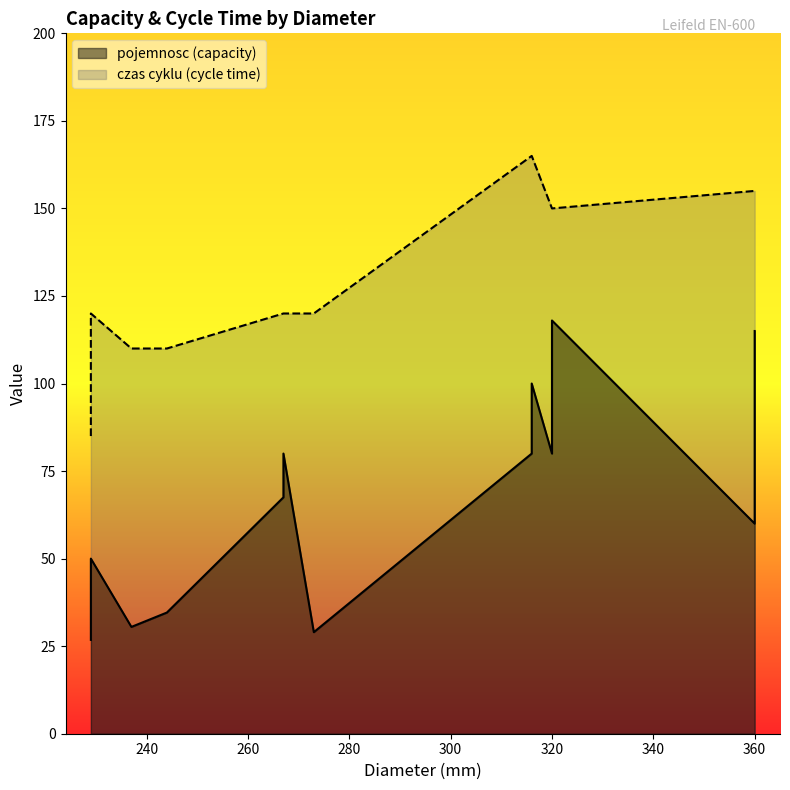

Is it true that pojemnosc (capacity) equals 80.0 at 267?

True